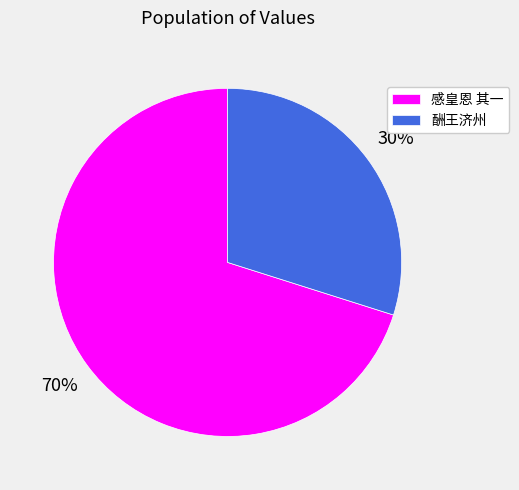

What percentage is the 酬王济州 slice, to the nearest percent?

30%